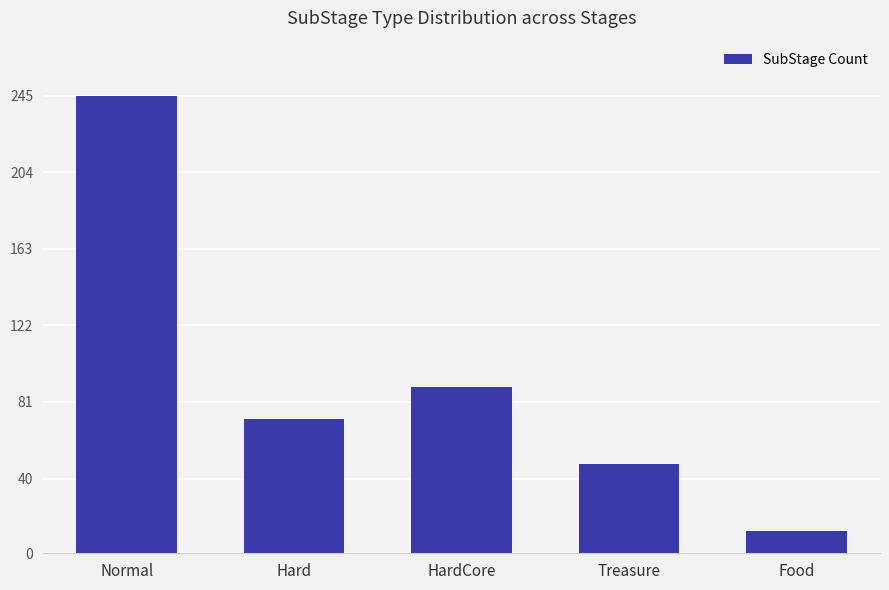

Does the chart contain any negative values?

No